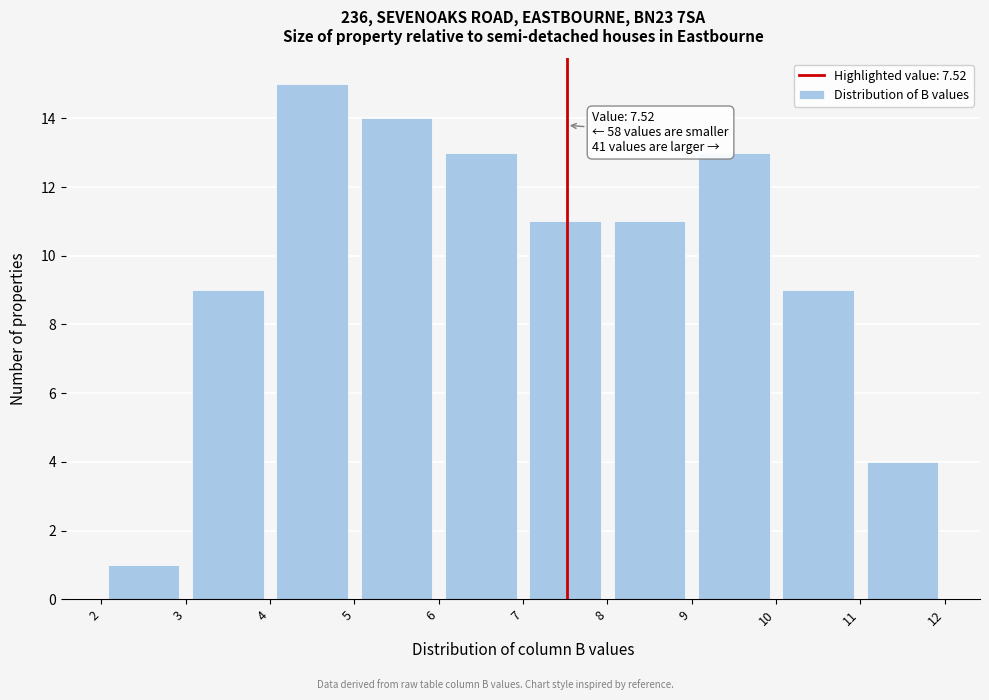

Over which range of the x-axis is the bar tallest?

4 to 5